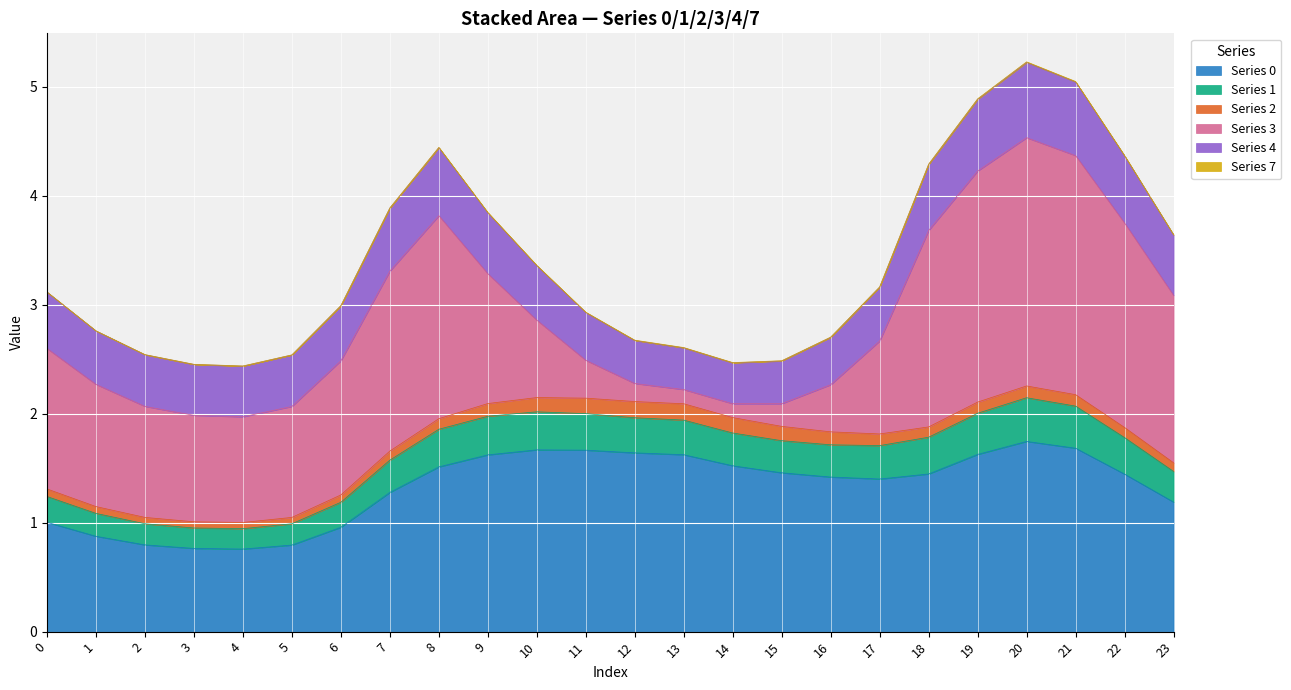

Which series has the widest spread of values?

3